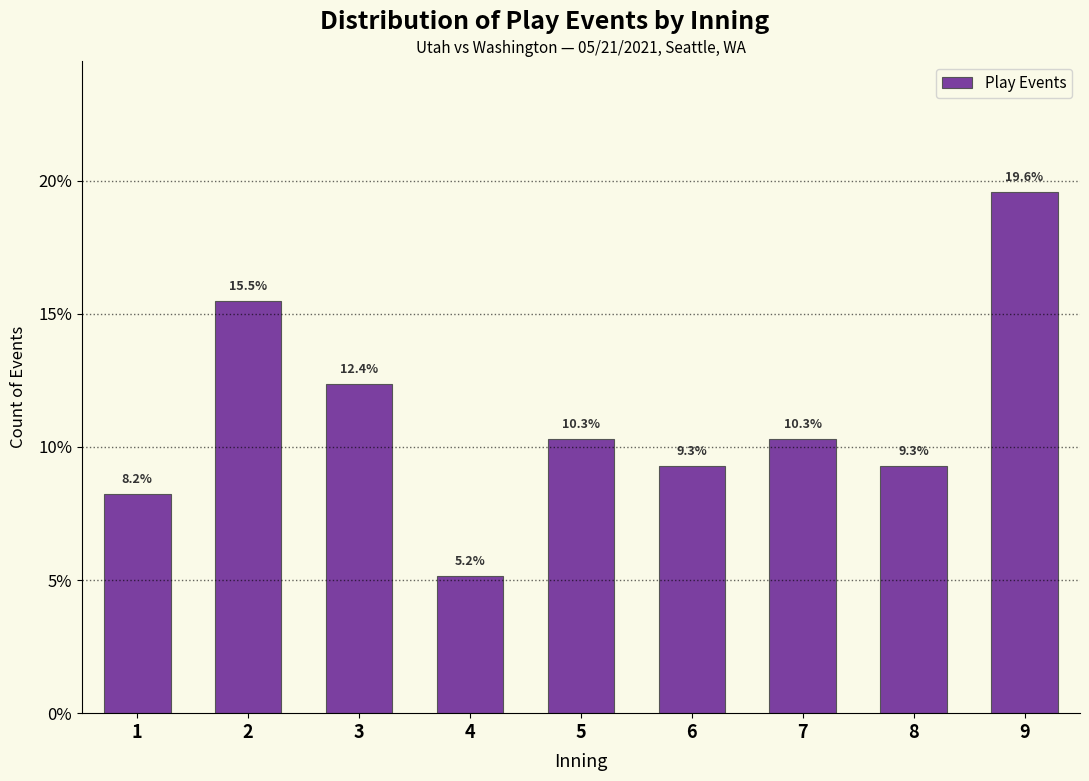

Reading right to left, what are all the values shown in this chart?

19.6	9.3	10.3	9.3	10.3	5.2	12.4	15.5	8.2